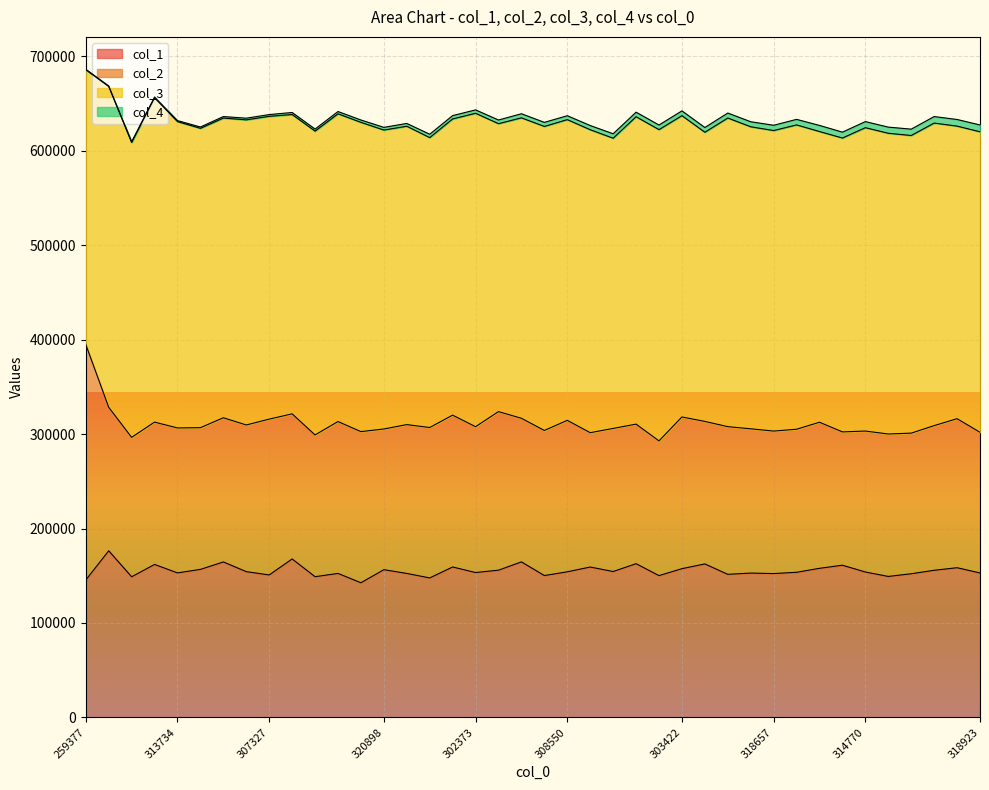

What are all the series names shown in the legend?

col_1, col_2, col_3, col_4